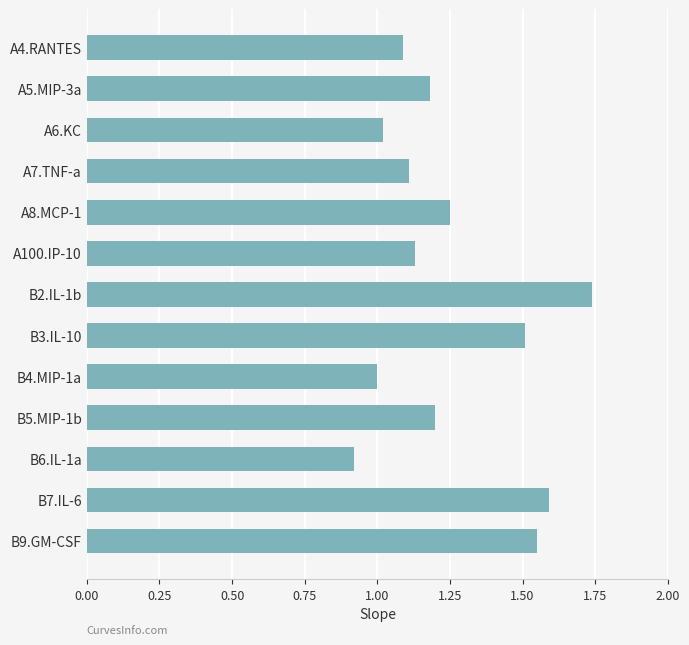

Does the chart contain any negative values?

No